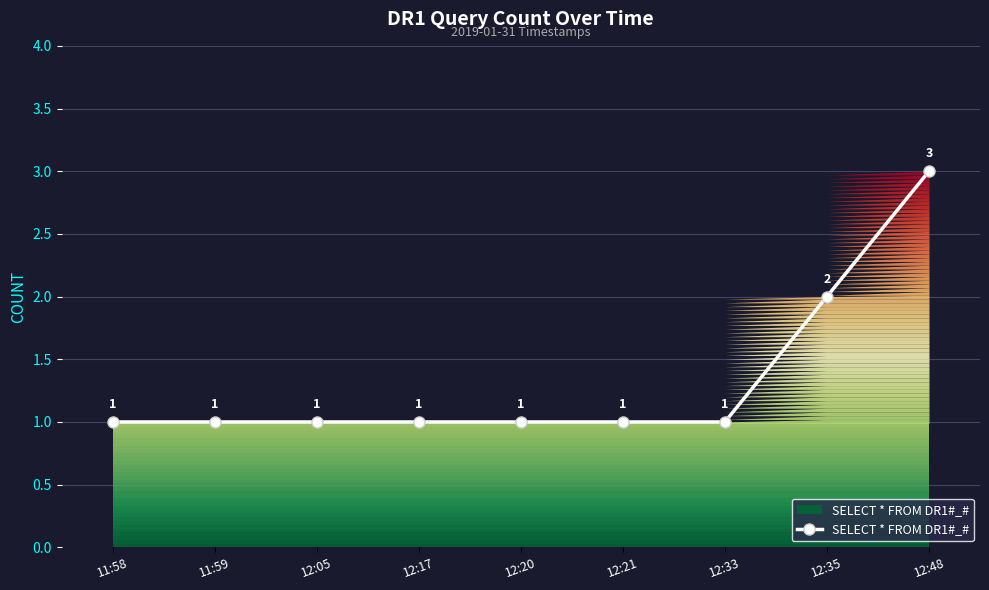

Is it true that the value at 11:58 is 1?

True